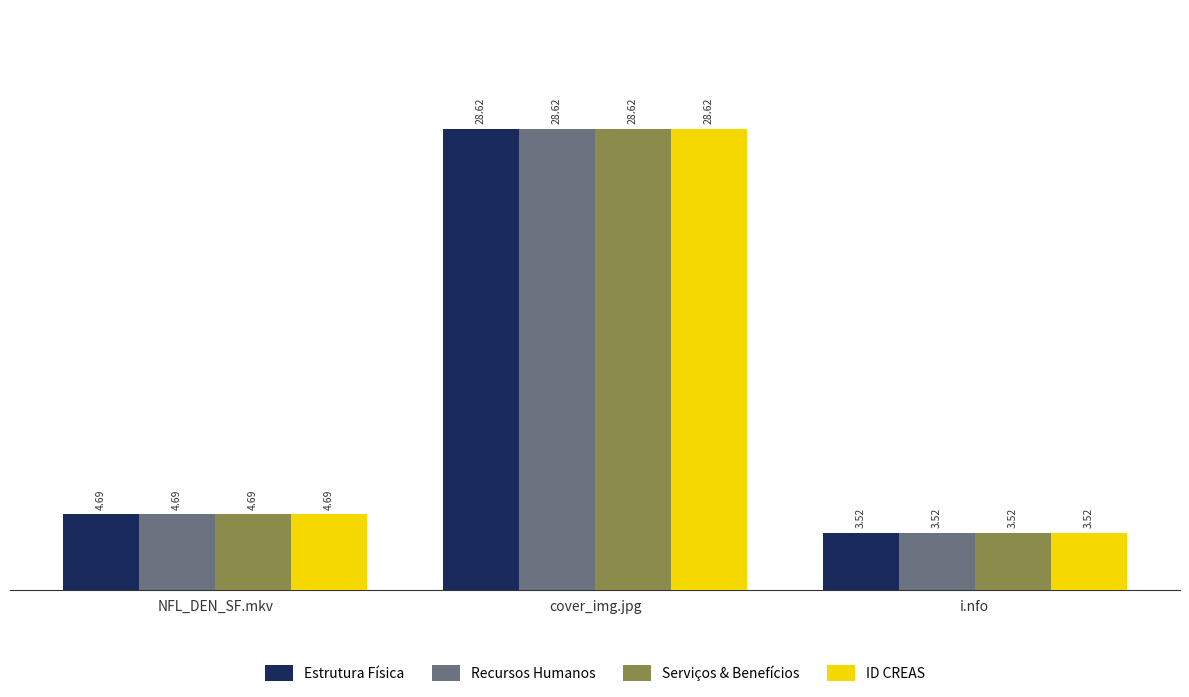

At which label does ID CREAS reach its minimum?

i.nfo